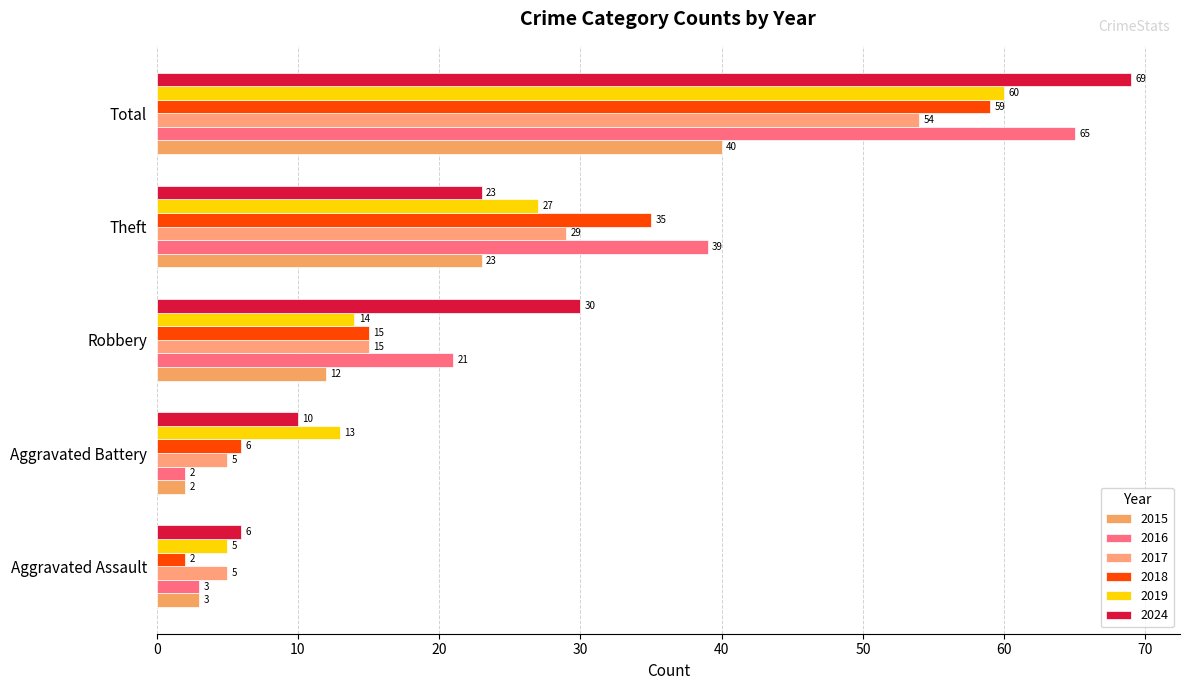

At how many categories does at least one series exceed 11?

4